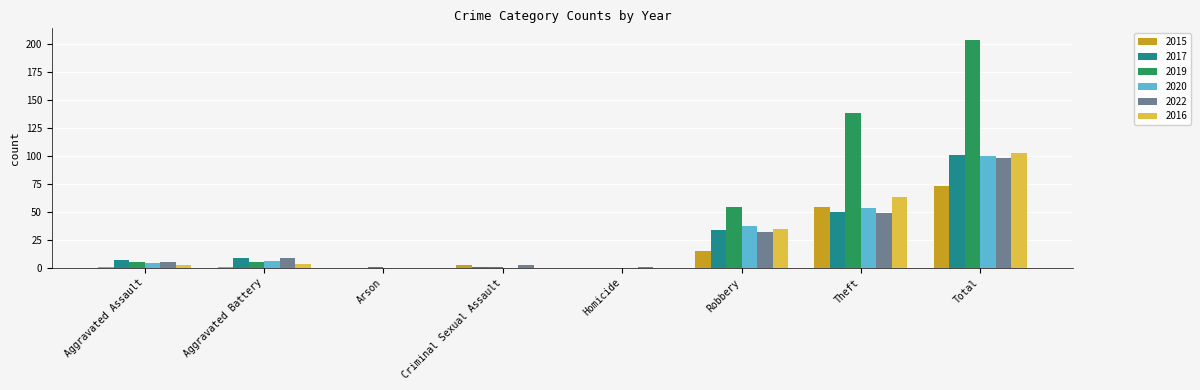

At which category is the sum across all series the highest?

Total